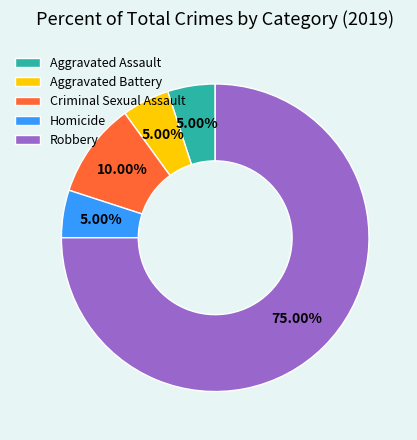

What is the largest slice in the pie chart?

Robbery